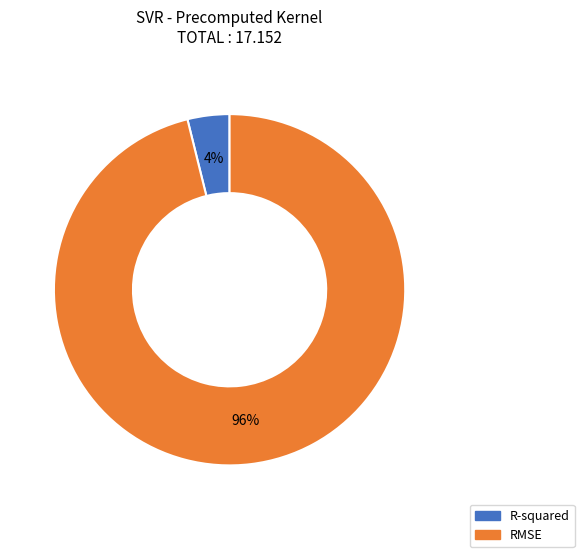

Is it true that R-squared is 13% of the pie?

False